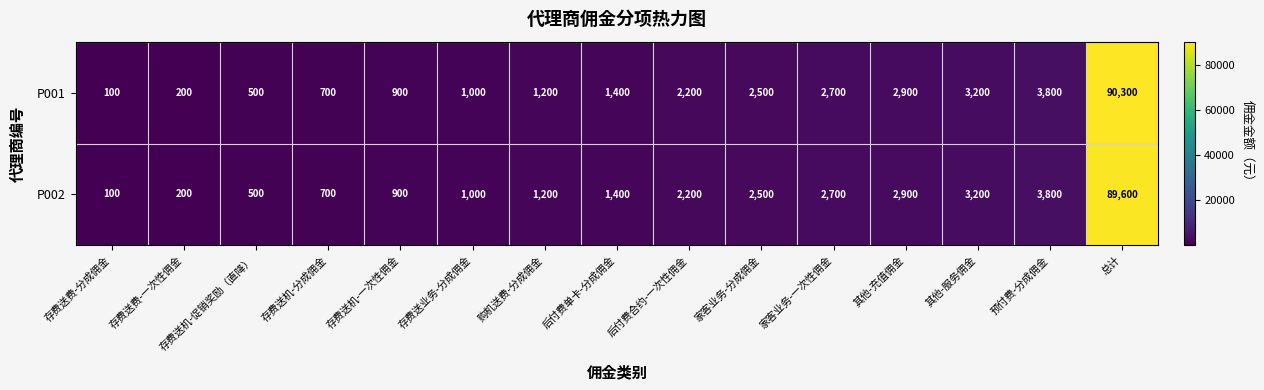

Which series has the largest range (max minus min)?

P001